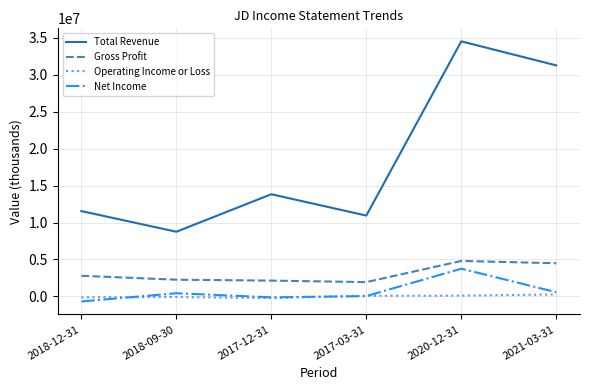

What is the minimum value for Operating Income or Loss?

-236900